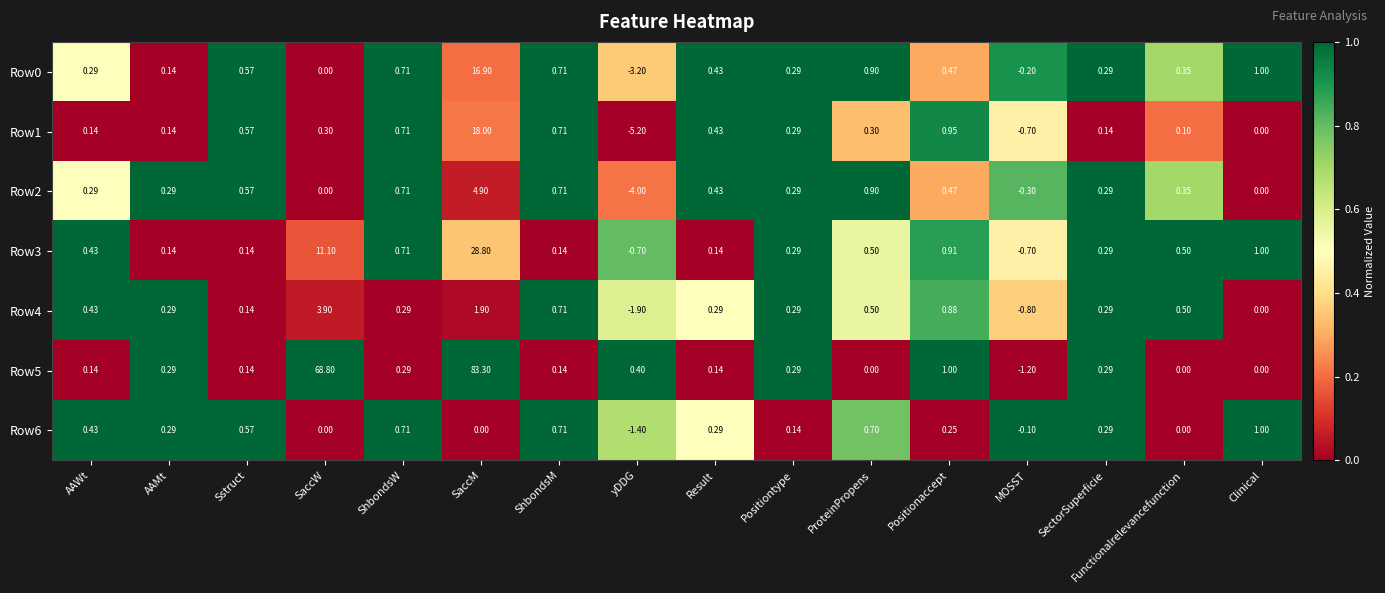

Is the value of Row0 at Functionalrelevancefunction greater than the value of Row4 at Clinical?

Yes